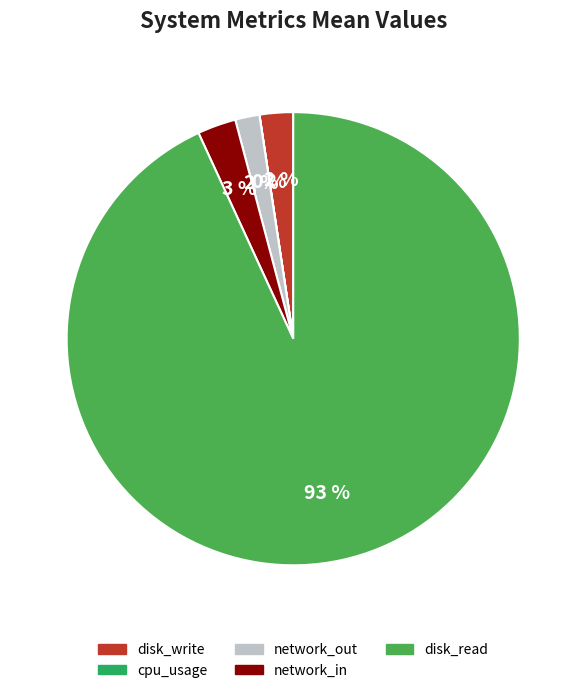

Combined, do disk_read and network_out account for over 50%?

Yes